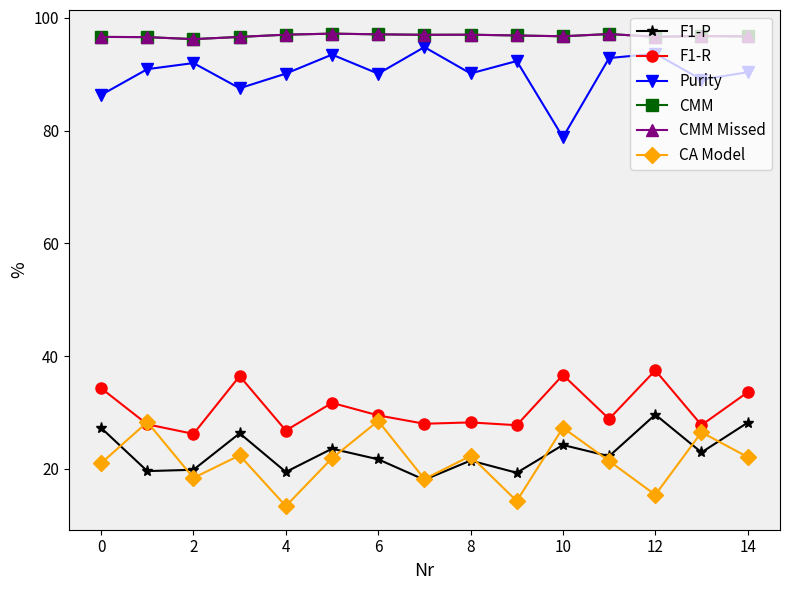

True or false: F1-P has more than 0 points higher than both neighbors.

True